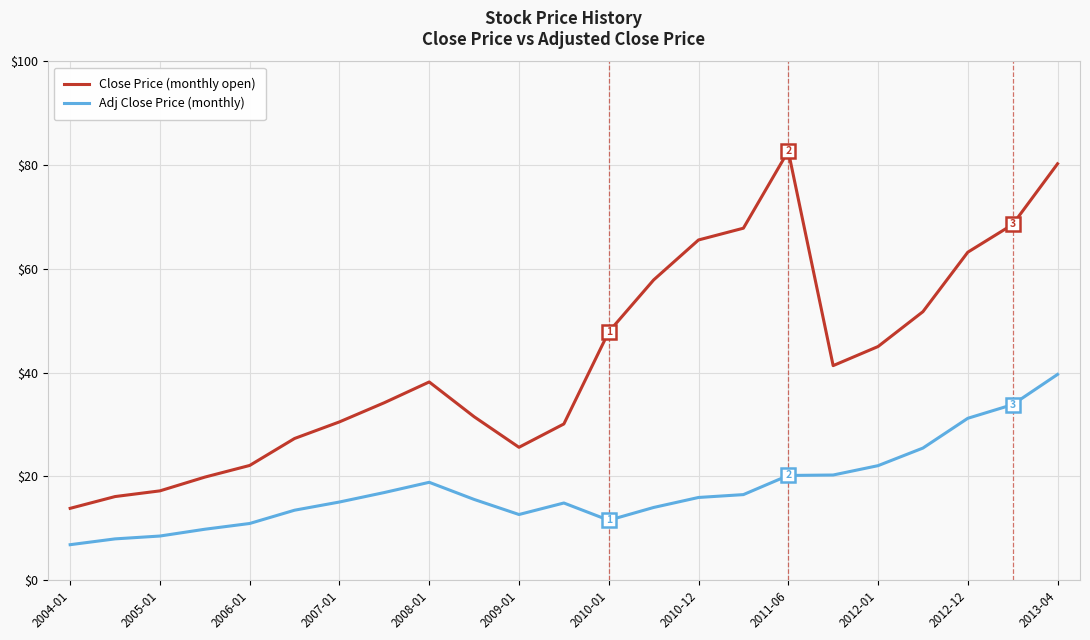

What is the average value of the Adj Close Price (monthly) series?

17.5